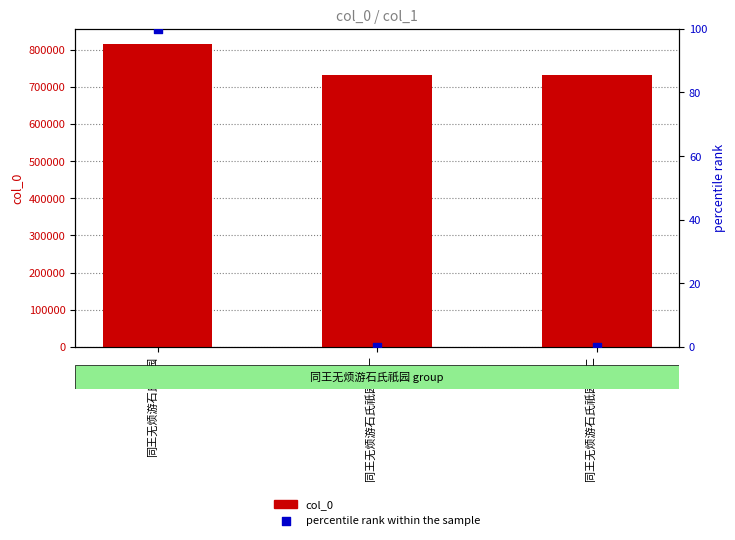

Which series has the largest total across all categories?

col_0